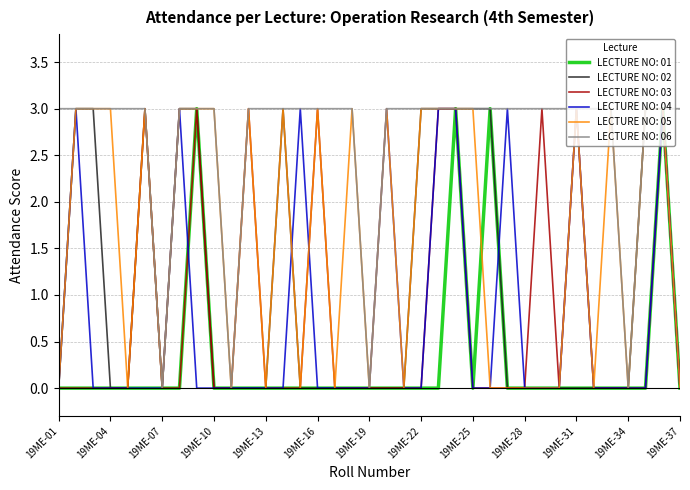

What is the highest value of the LECTURE NO: 04 series?

3